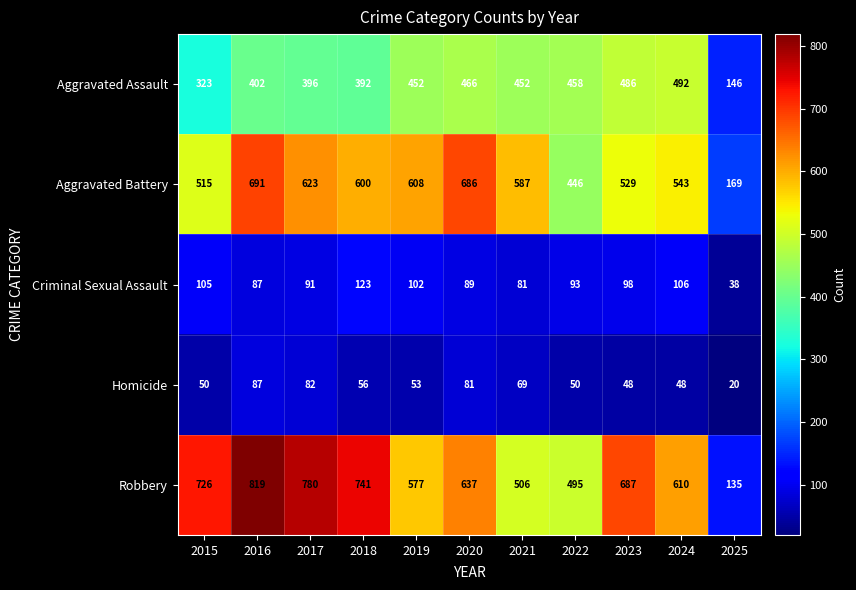

What is the highest value of the Aggravated Assault series?

492